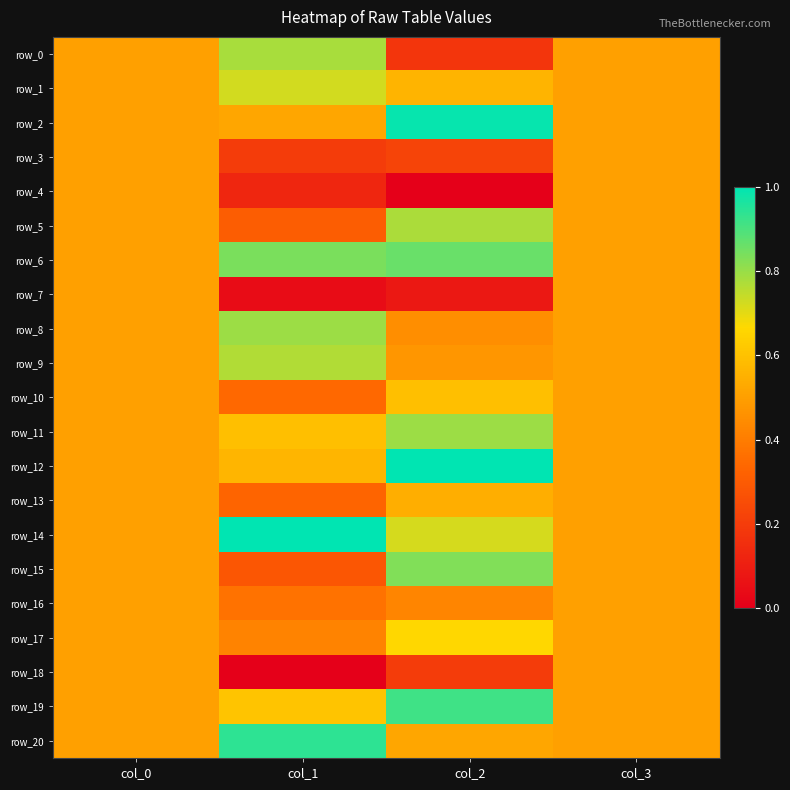

At which category does the chart reach its minimum across all series?

col_2